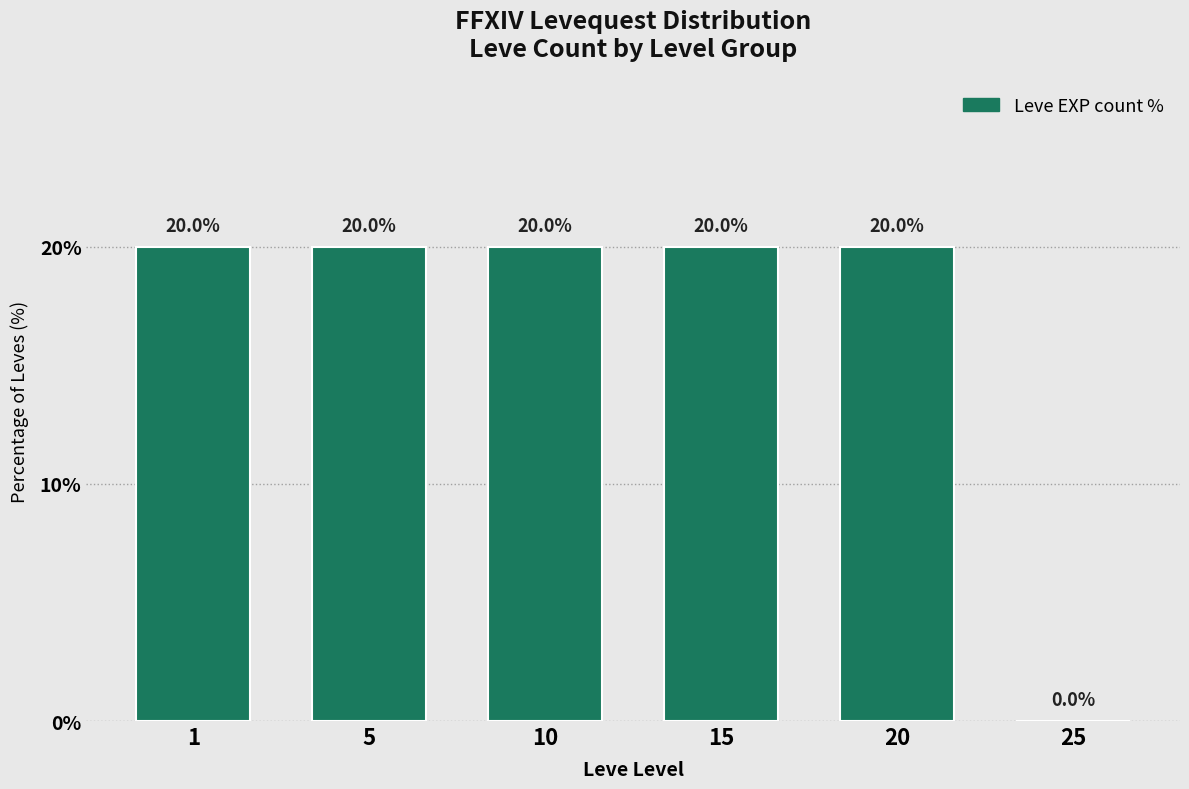

What is the maximum value shown in the chart?

20